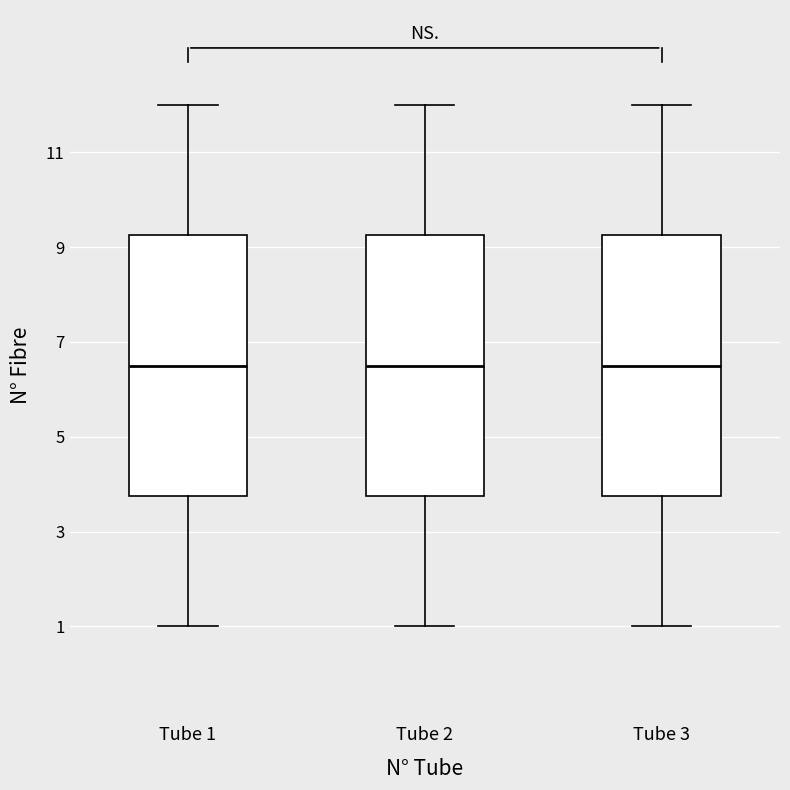

Where is the upper edge of the box for Tube 2 on the y-axis? The values are not printed on the chart, so give them approximately, as read against the axis.

9.2